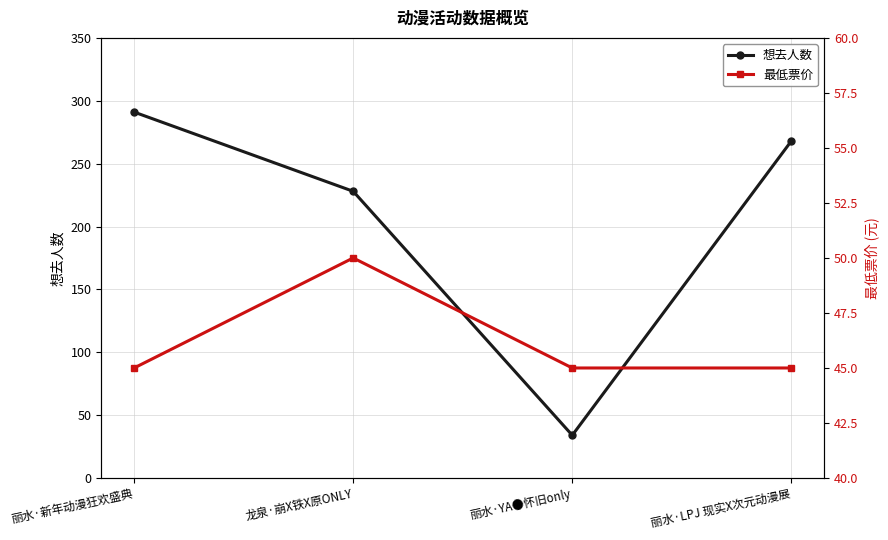

How many series are shown in this chart?

2